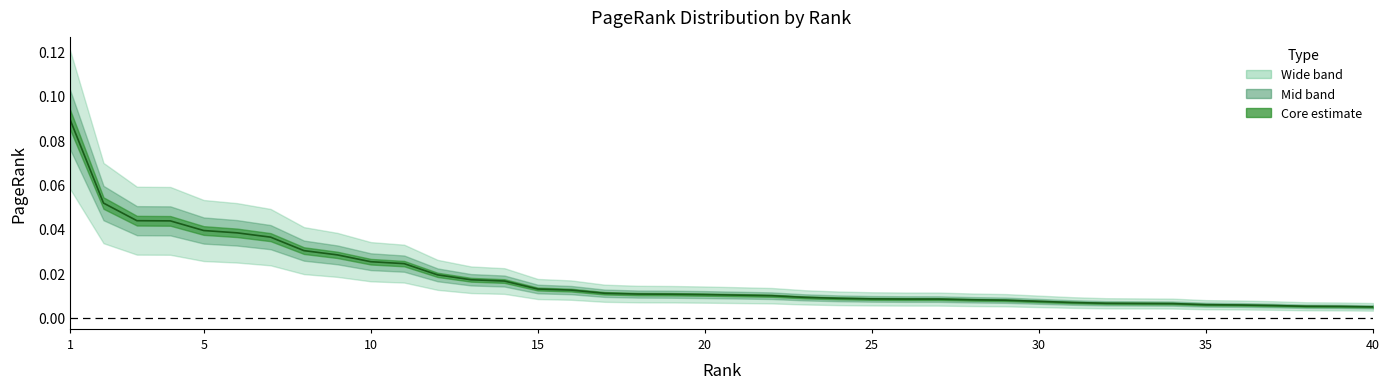

List the labels in order of value, largest first.

1, 2, 3, 4, 5, 6, 7, 8, 9, 10, 11, 12, 13, 14, 15, 16, 17, 18, 19, 20, 21, 22, 23, 24, 25, 26, 27, 28, 29, 30, 31, 32, 33, 34, 35, 36, 37, 38, 39, 40